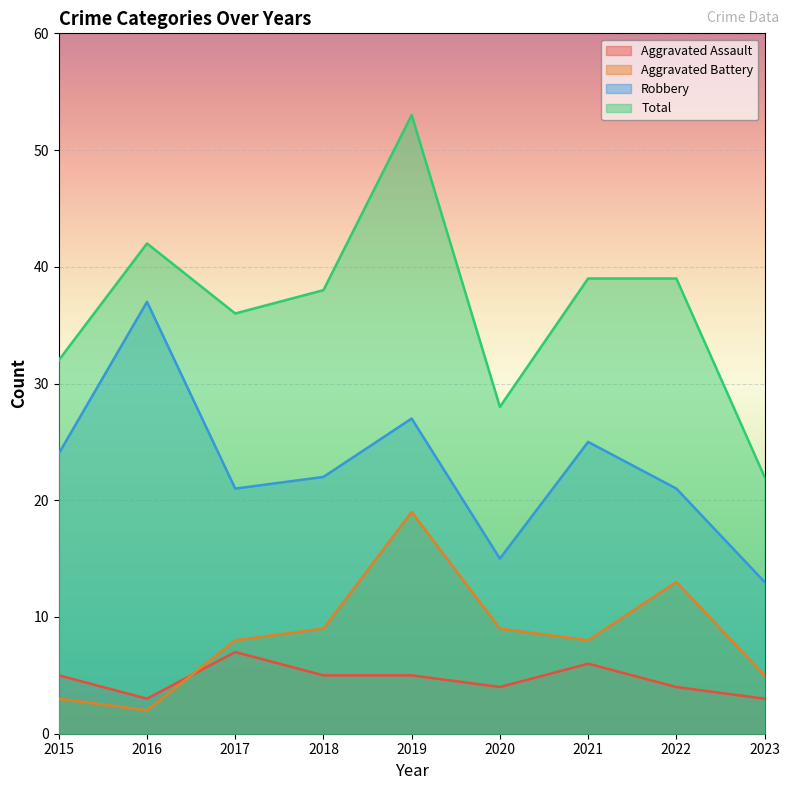

Rank the categories by Aggravated Assault value from lowest to highest.

2016, 2023, 2020, 2022, 2015, 2018, 2019, 2021, 2017